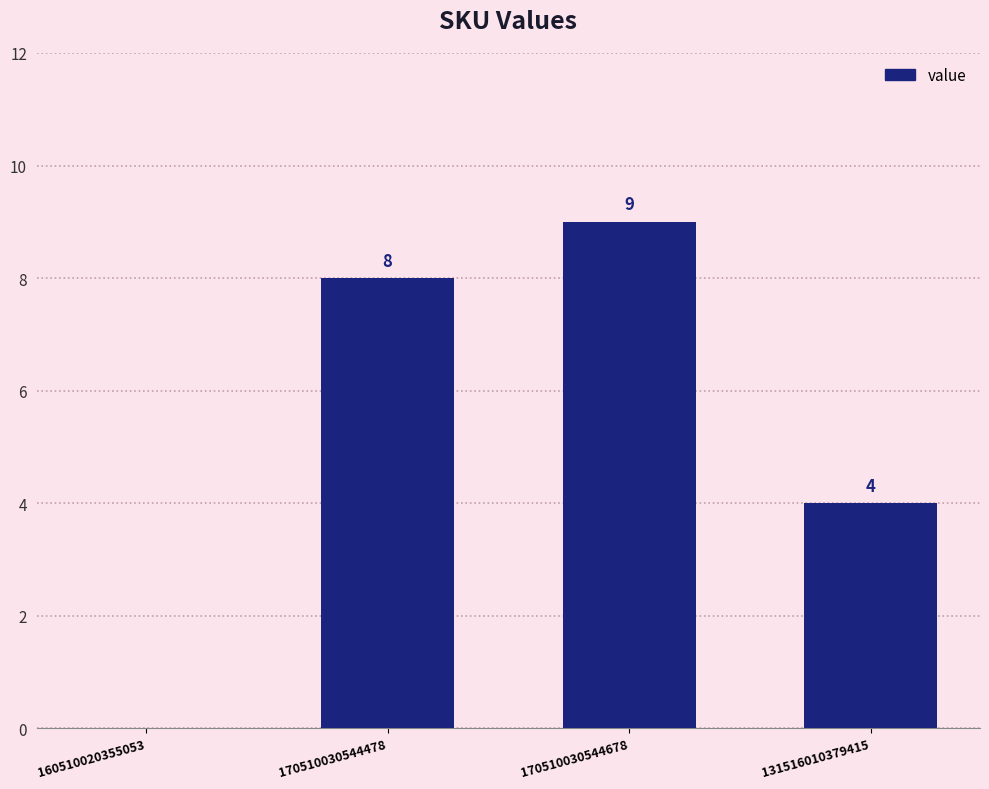

Is it true that the value at 131516010379415 is 6?

False